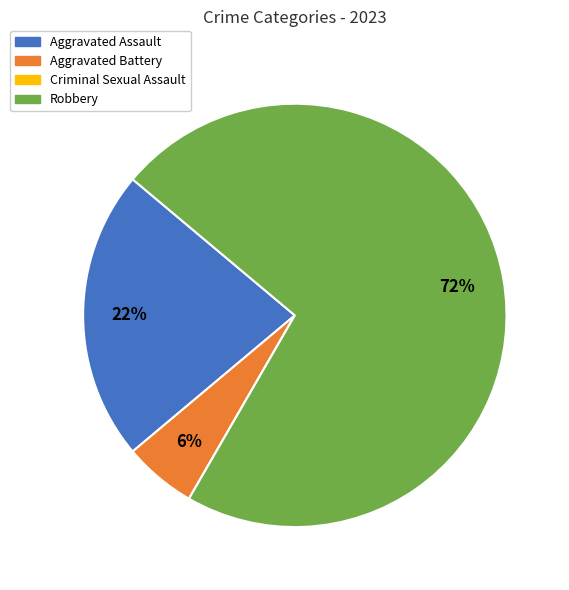

Between Aggravated Battery and Aggravated Assault, which is larger?

Aggravated Assault